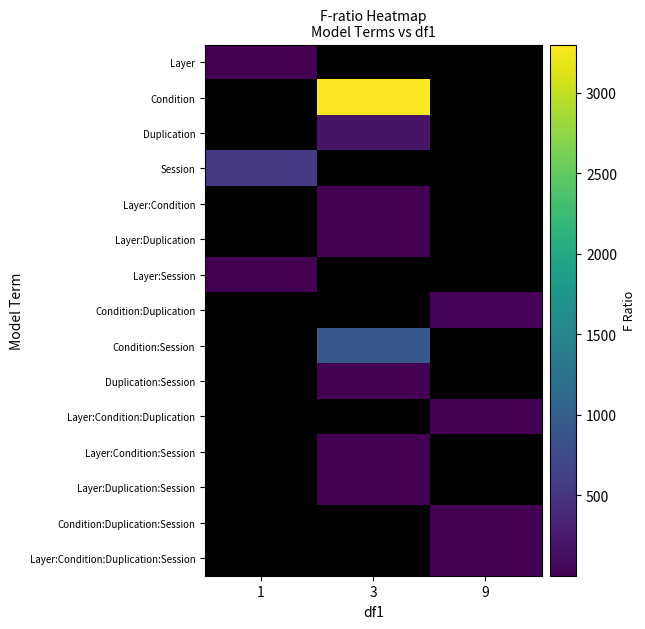

At how many categories does at least one series exceed 947?

1